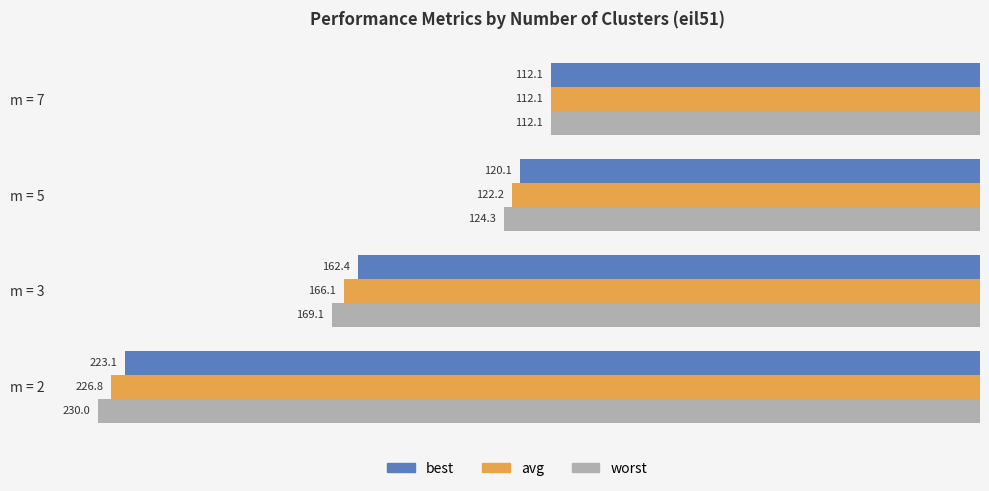

What are all the series names shown in the legend?

best, avg, worst